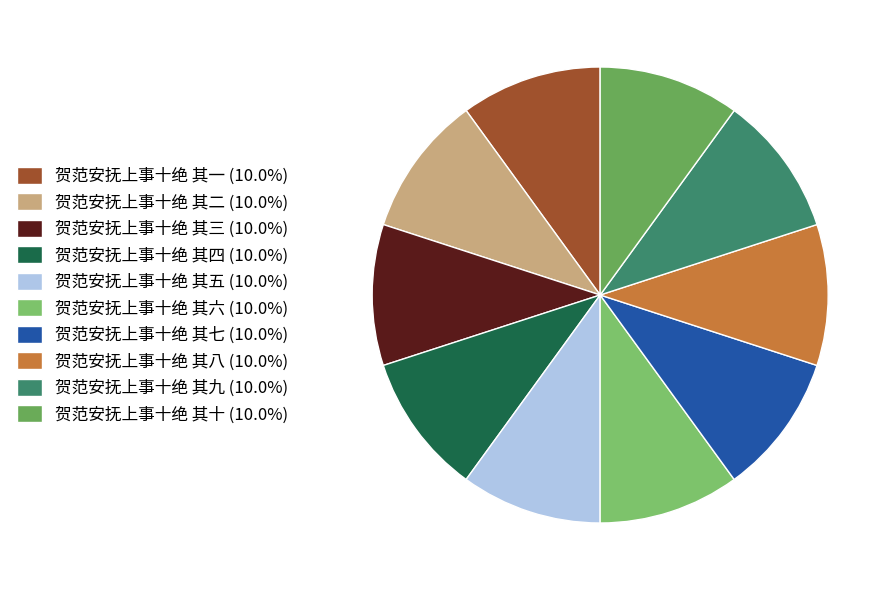

Which slice is the smallest?

贺范安抚上事十绝 其一